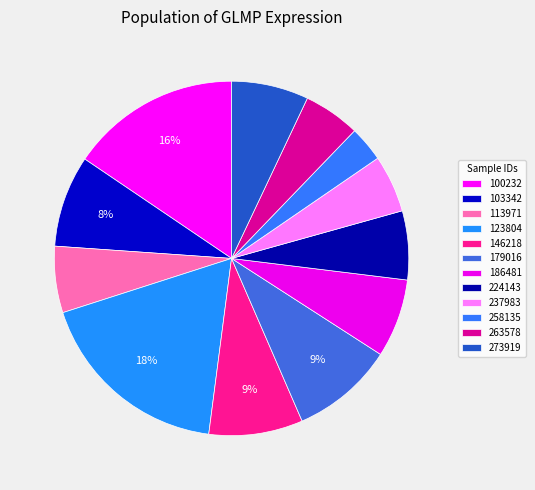

How many segments does this pie chart have?

12